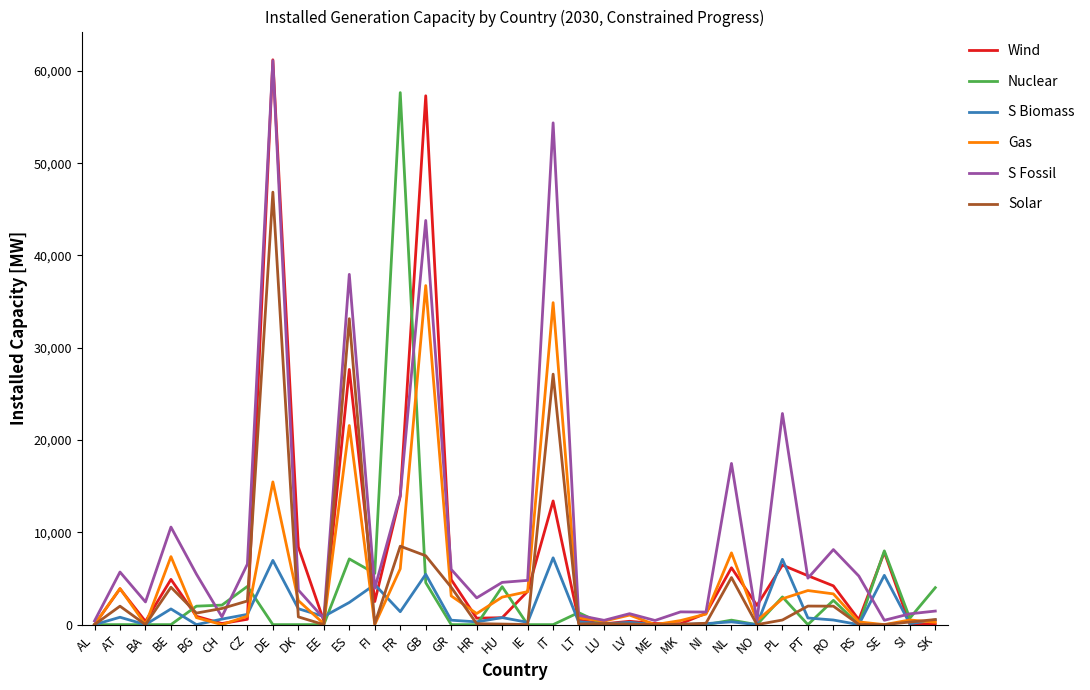

What is the maximum value shown in the chart?

61200